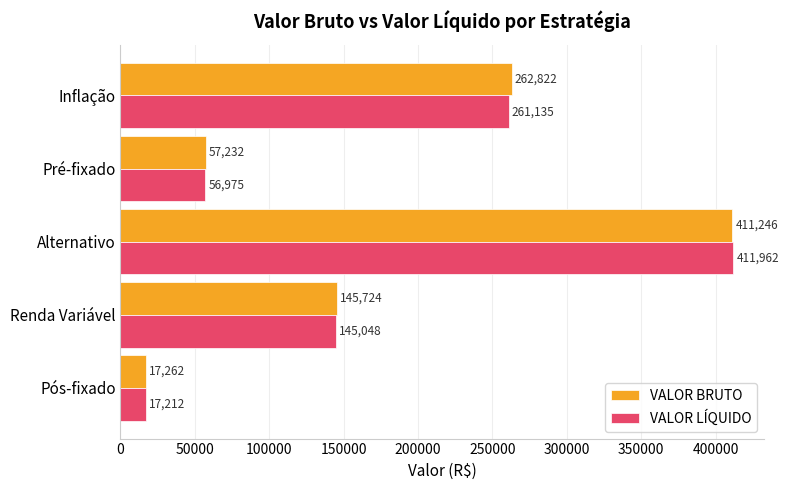

True or false: VALOR BRUTO has a value of 411246.2 at Alternativo.

True